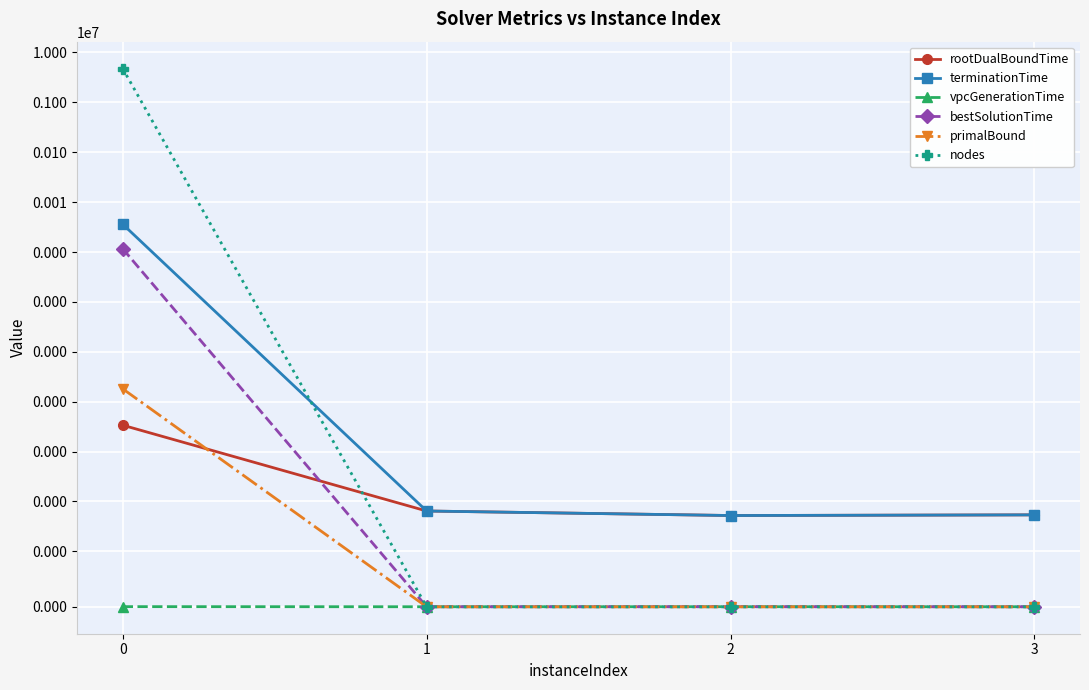

Reading left to right, extract all data points from this chart.

rootDualBoundTime: 0.3	0.0	0.0	0.0
terminationTime: 3600.0	0.0	0.0	0.0
vpcGenerationTime: 0.0	0.0	0.0	0.0
bestSolutionTime: 1159.6	0.0	0.0	0.0
primalBound: 1.8	0.0	0.0	0.0
nodes: 4744005.0	0.0	0.0	0.0